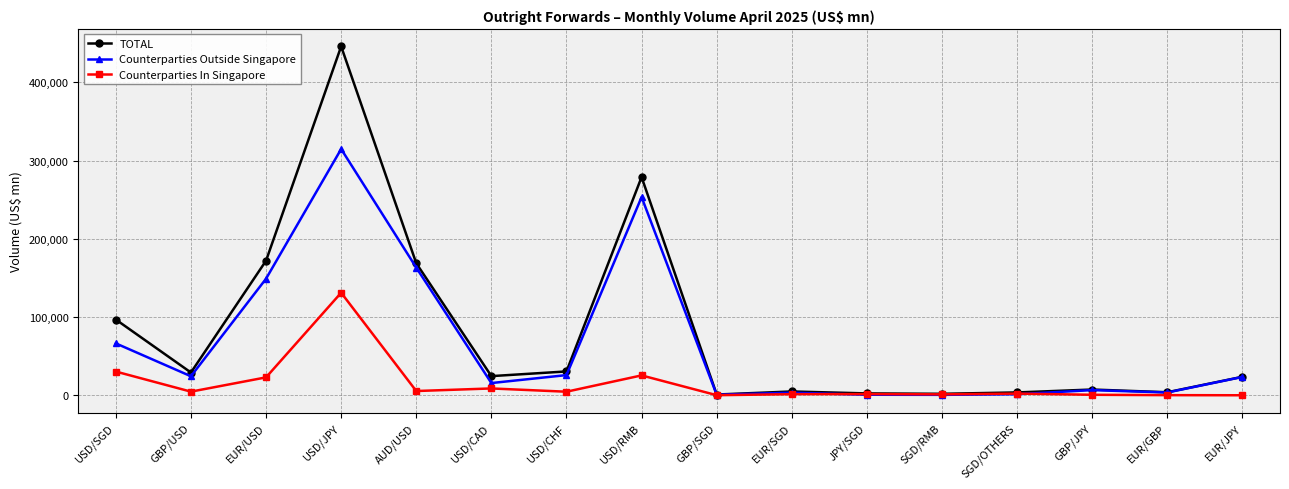

Where is the first local minimum for Counterparties In Singapore?

GBP/USD